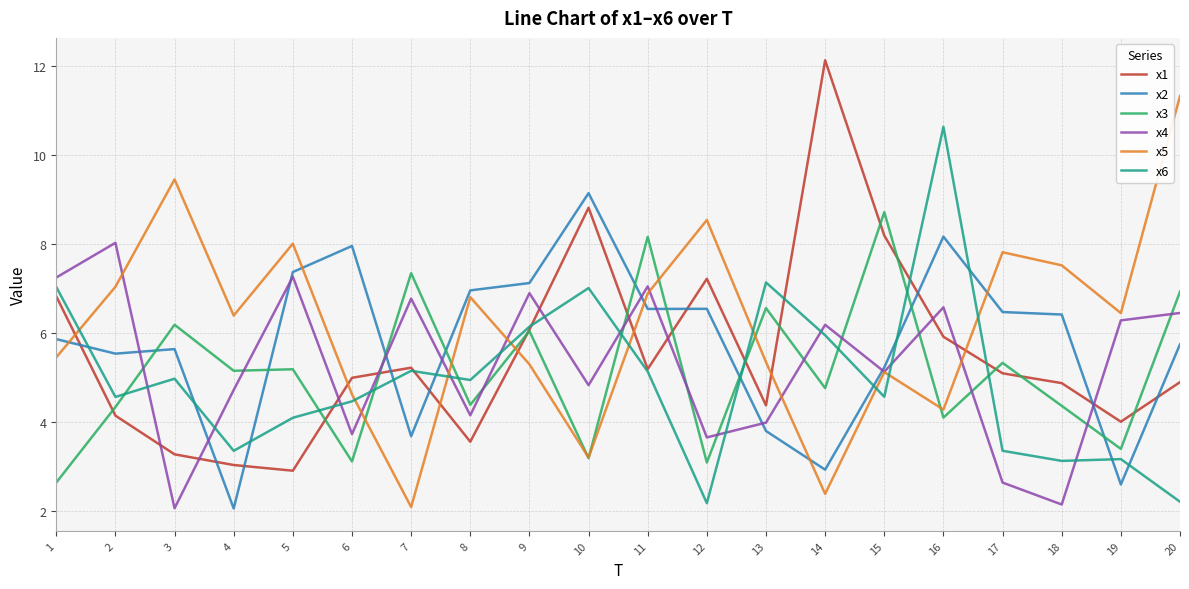

What is the difference between the x6 values at 9 and 4?

2.8